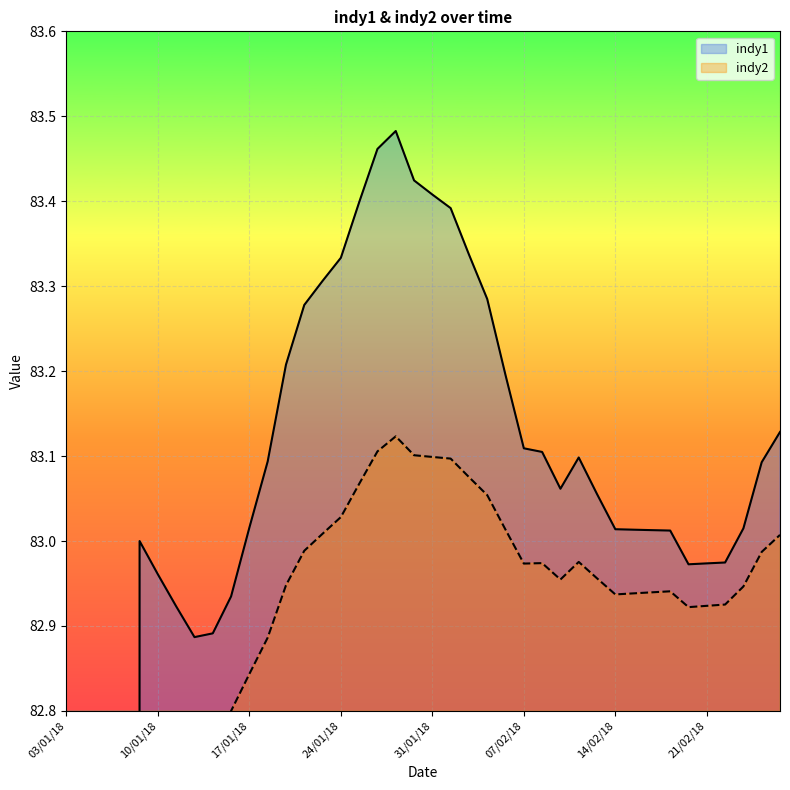

At which category does indy2 reach its first local valley?

07/02/18